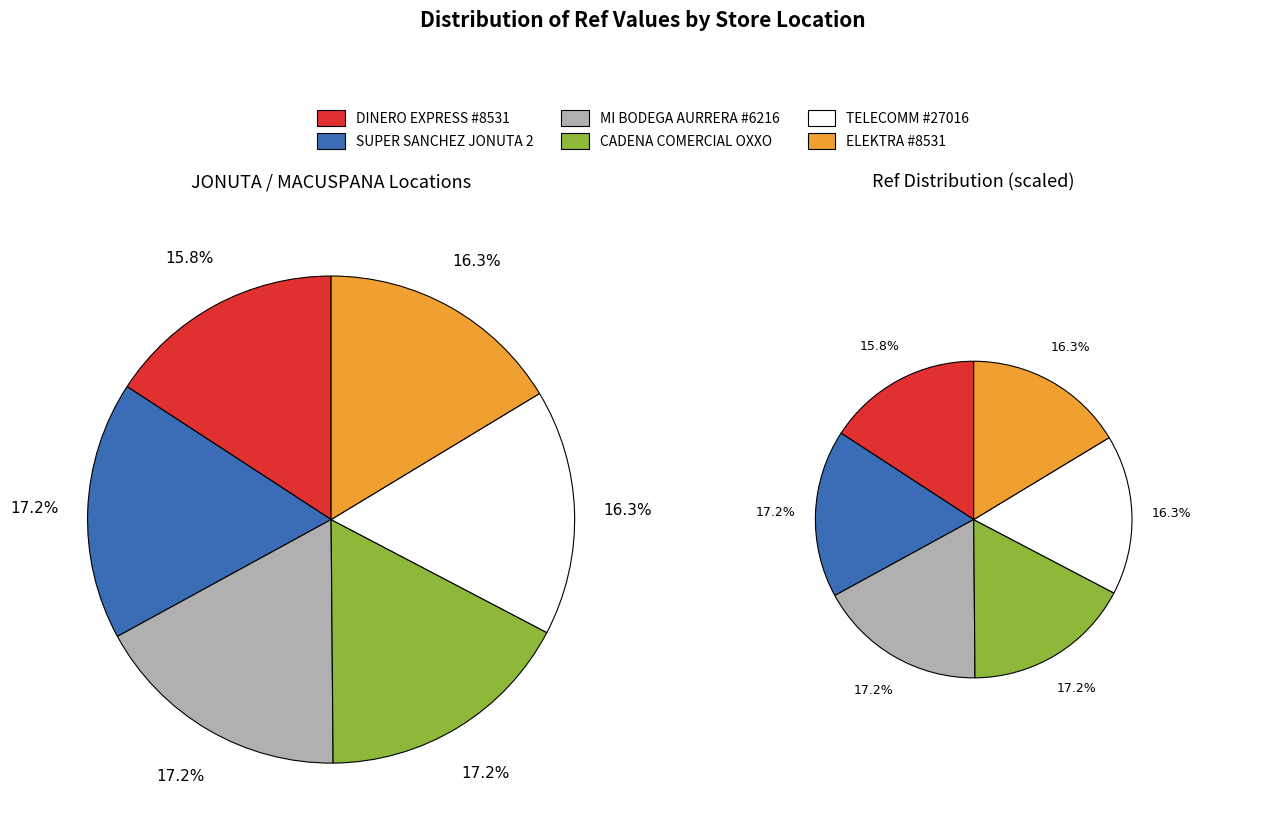

Which category has the smallest portion of the pie?

DINERO EXPRESS #8531